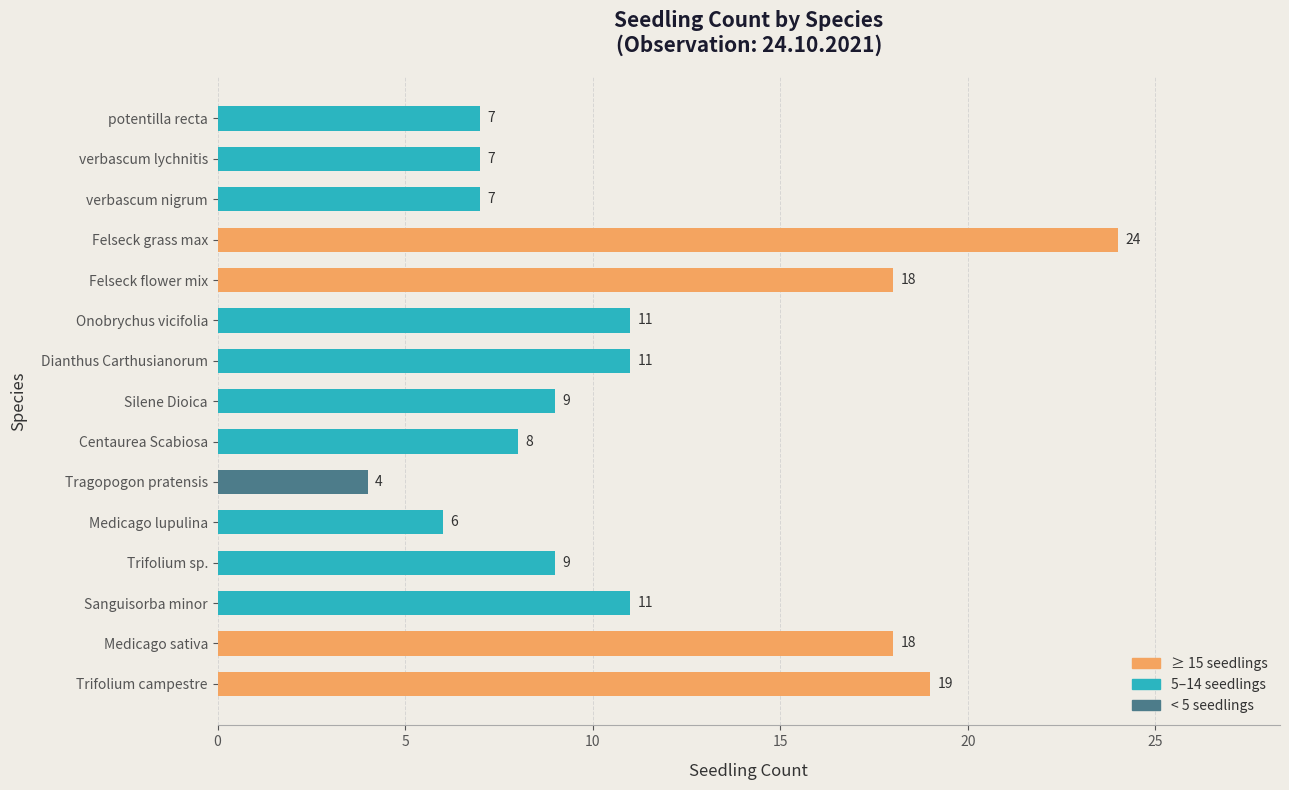

Reading top to bottom, extract all data points from this chart.

7	7	7	24	18	11	11	9	8	4	6	9	11	18	19